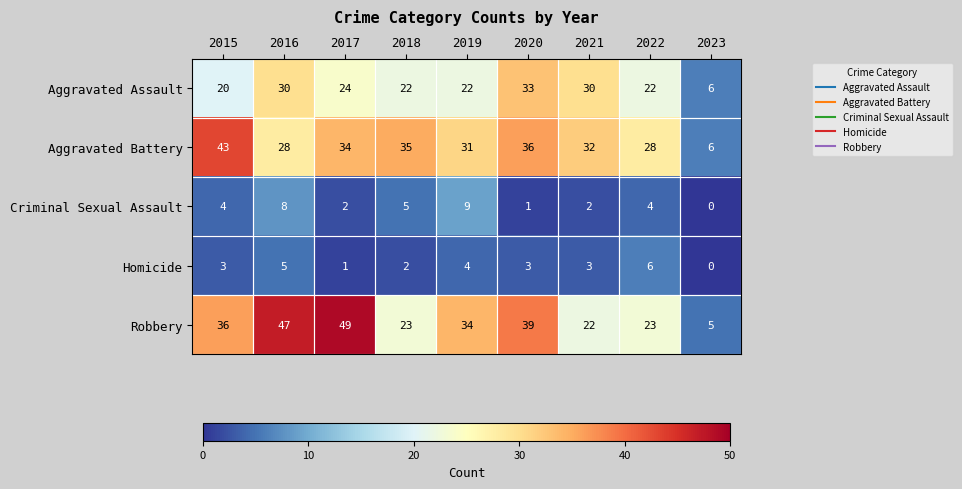

What is the spread (max minus min) of values at 2017?

48